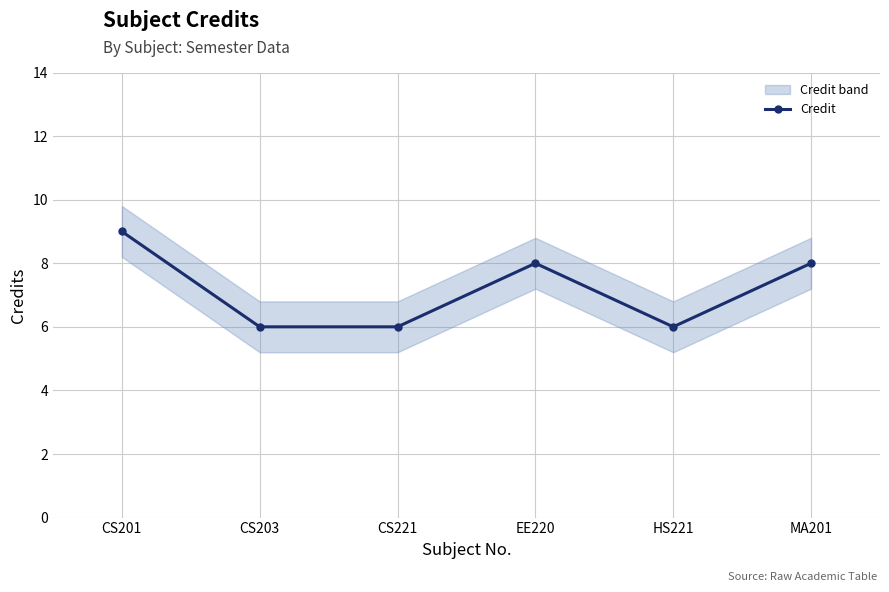

Which label corresponds to the smallest value in the chart?

CS203